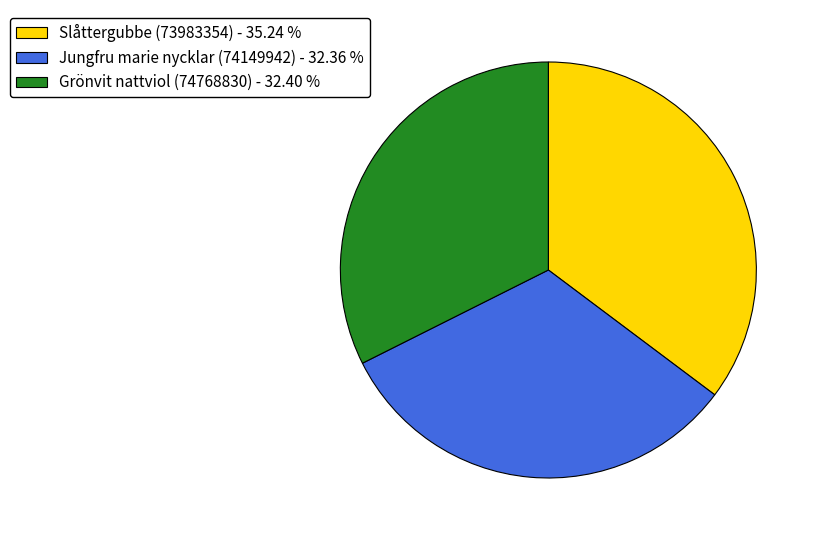

Does Grönvit nattviol (74768830) - 32.40 % represent more than half of the total?

No